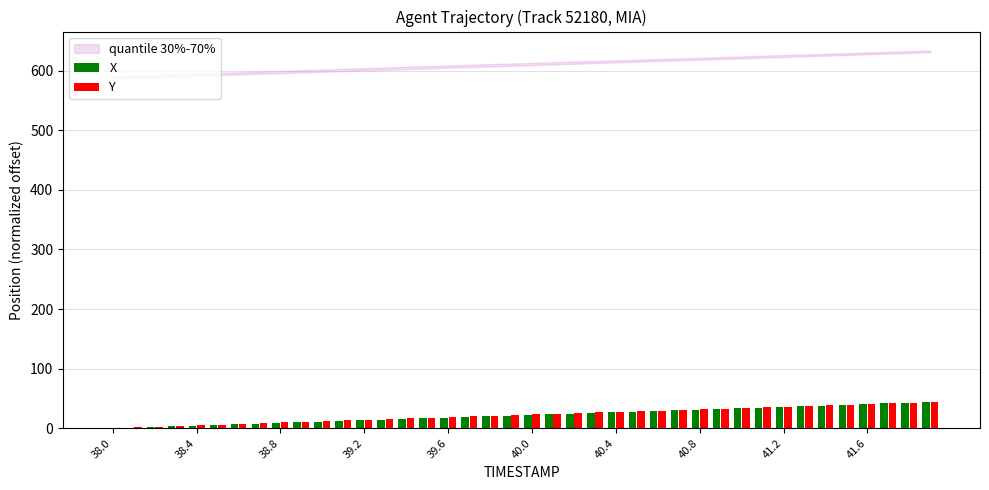

What is the greatest value displayed?

43.9